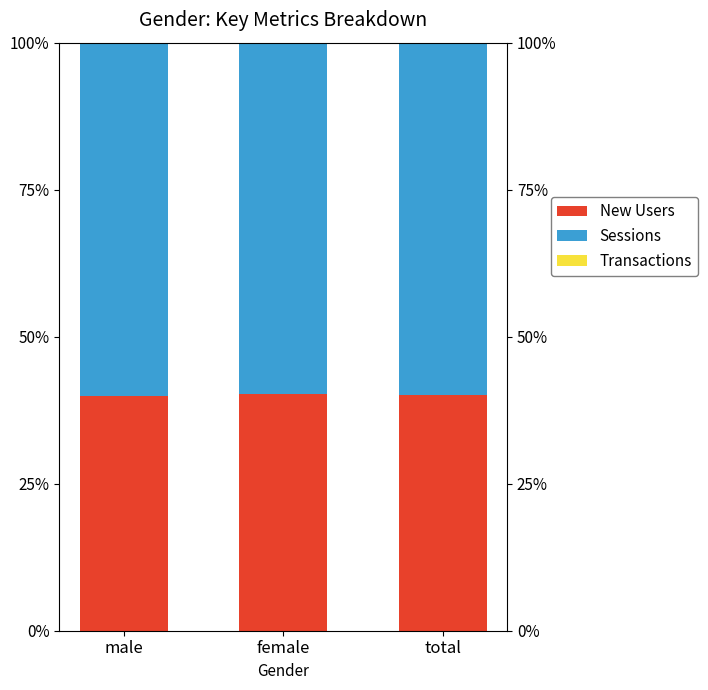

Read the New Users value at male.

39.9